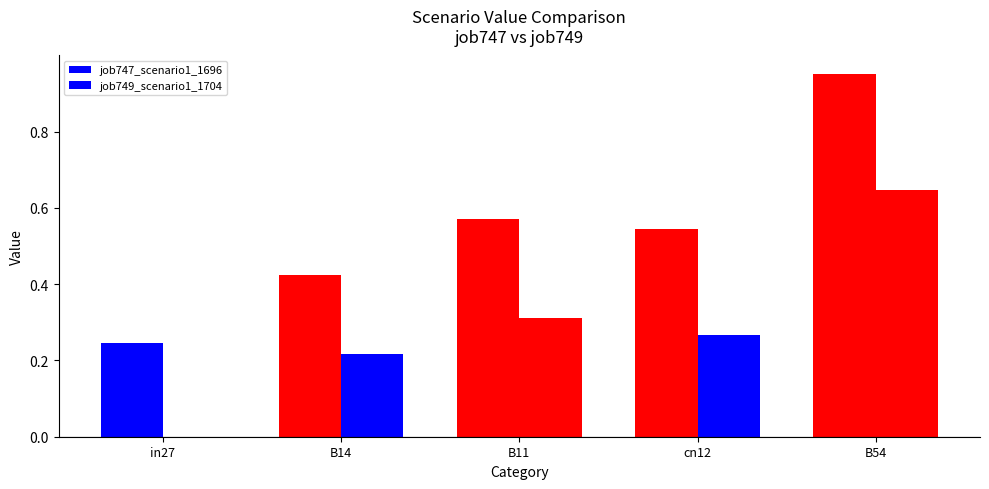

How many data points does each series have?

5